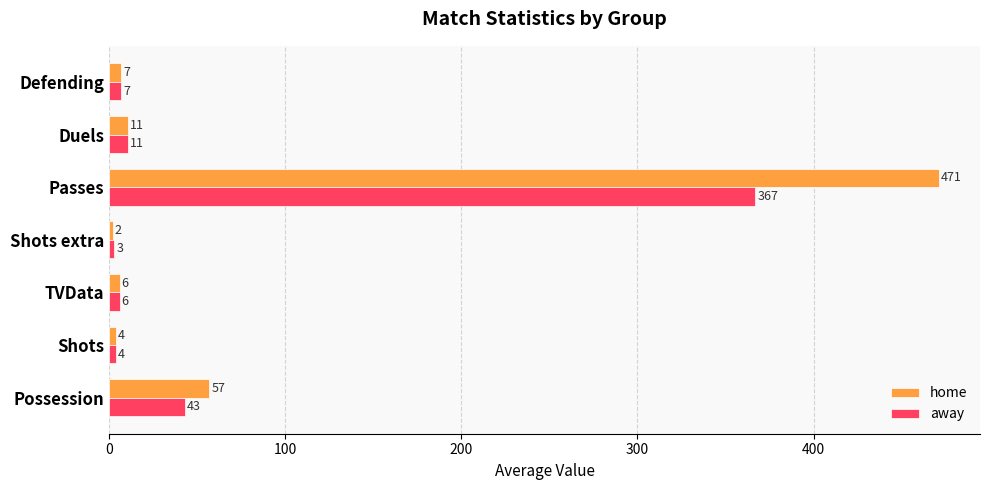

True or false: away has a value of 367 at Passes.

True